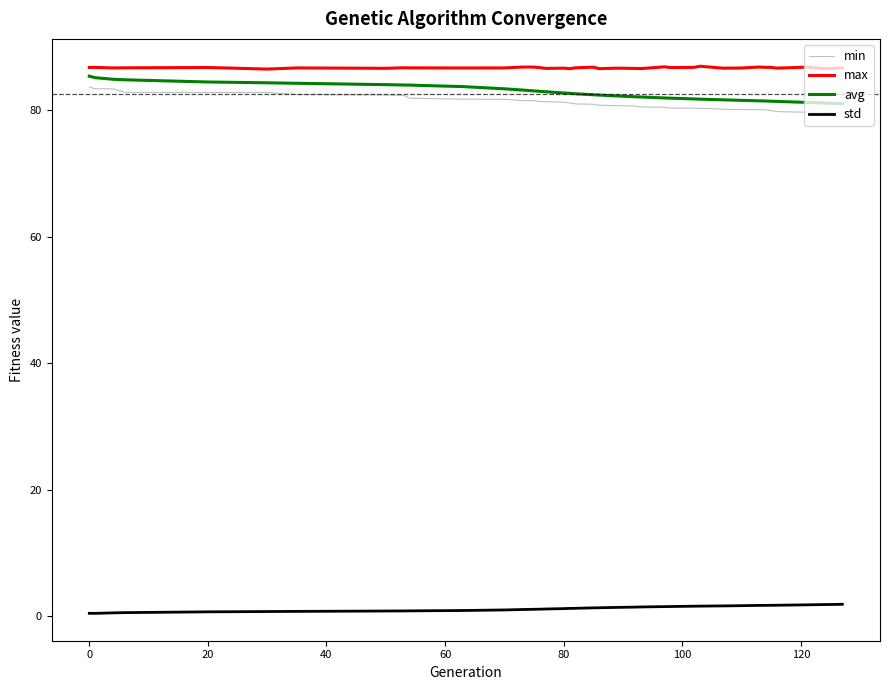

True or false: min and max intersect in this chart.

False